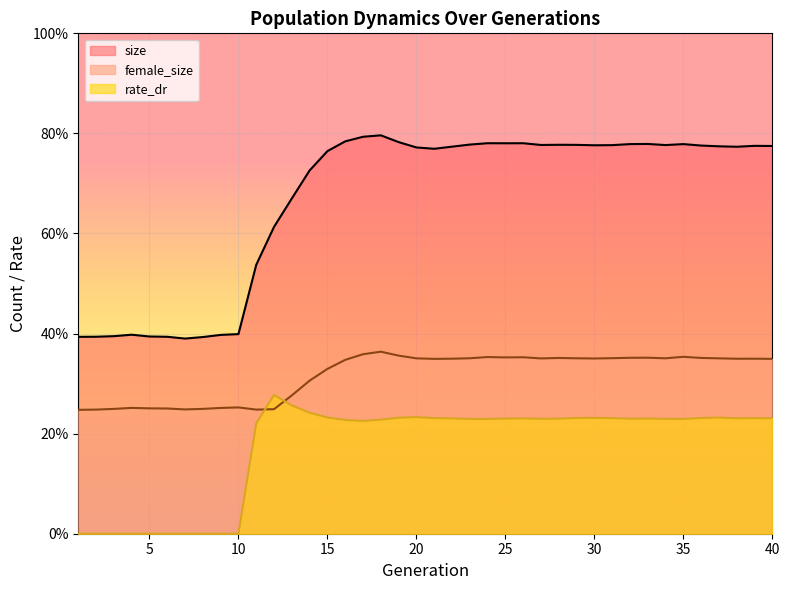

At how many categories does at least one series exceed 0?

40